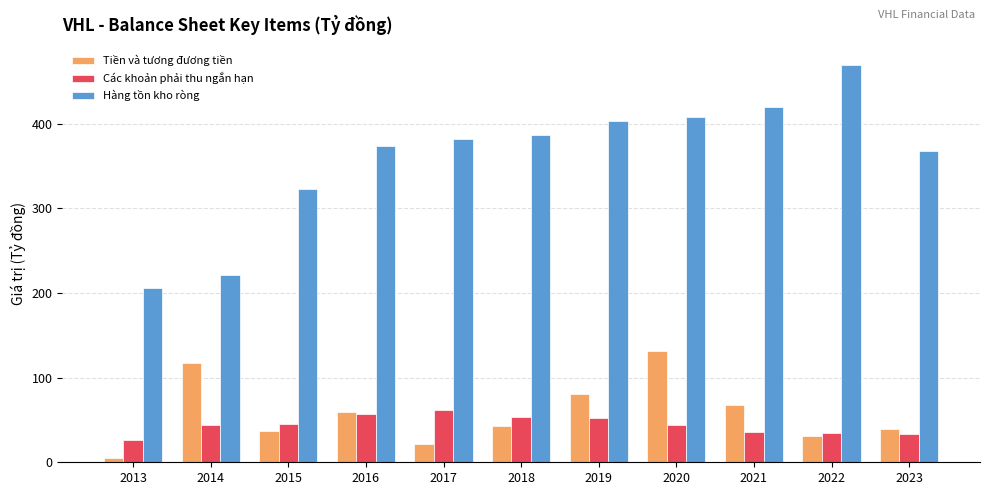

Where is Hàng tồn kho ròng nearest to the value 337?

2015